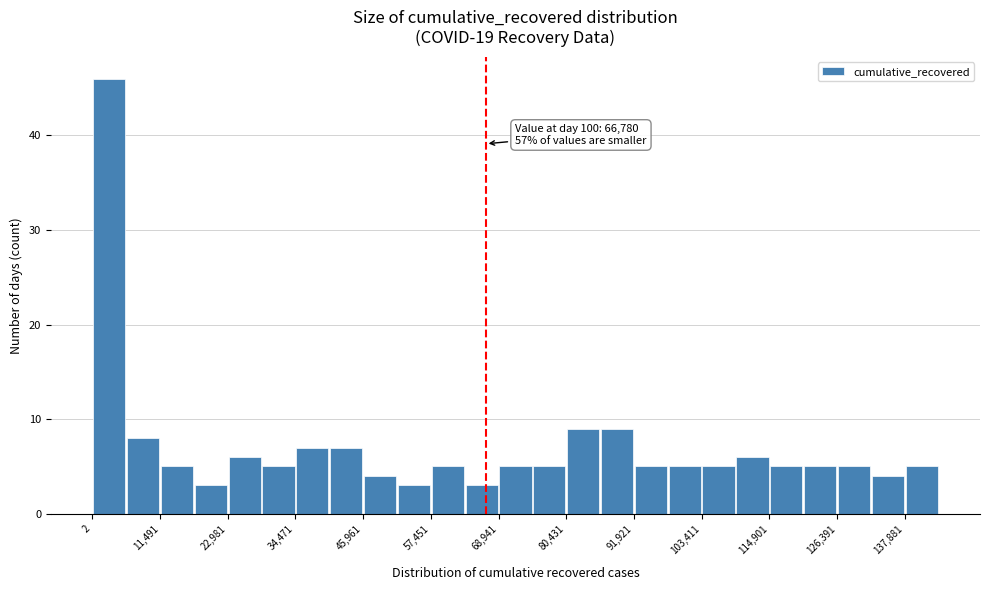

Around what value on the x-axis is the tallest bar? Give the approximate position of its centre, as read against the axis.

2000